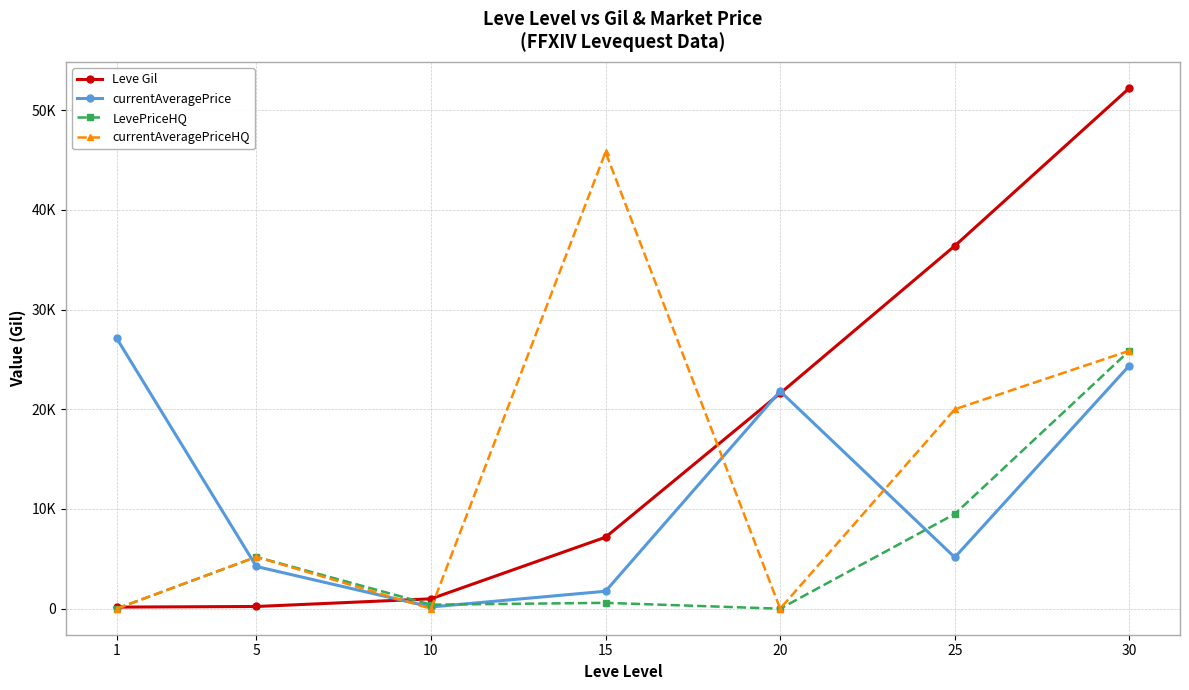

Which has a higher value, 1 or 30?

30